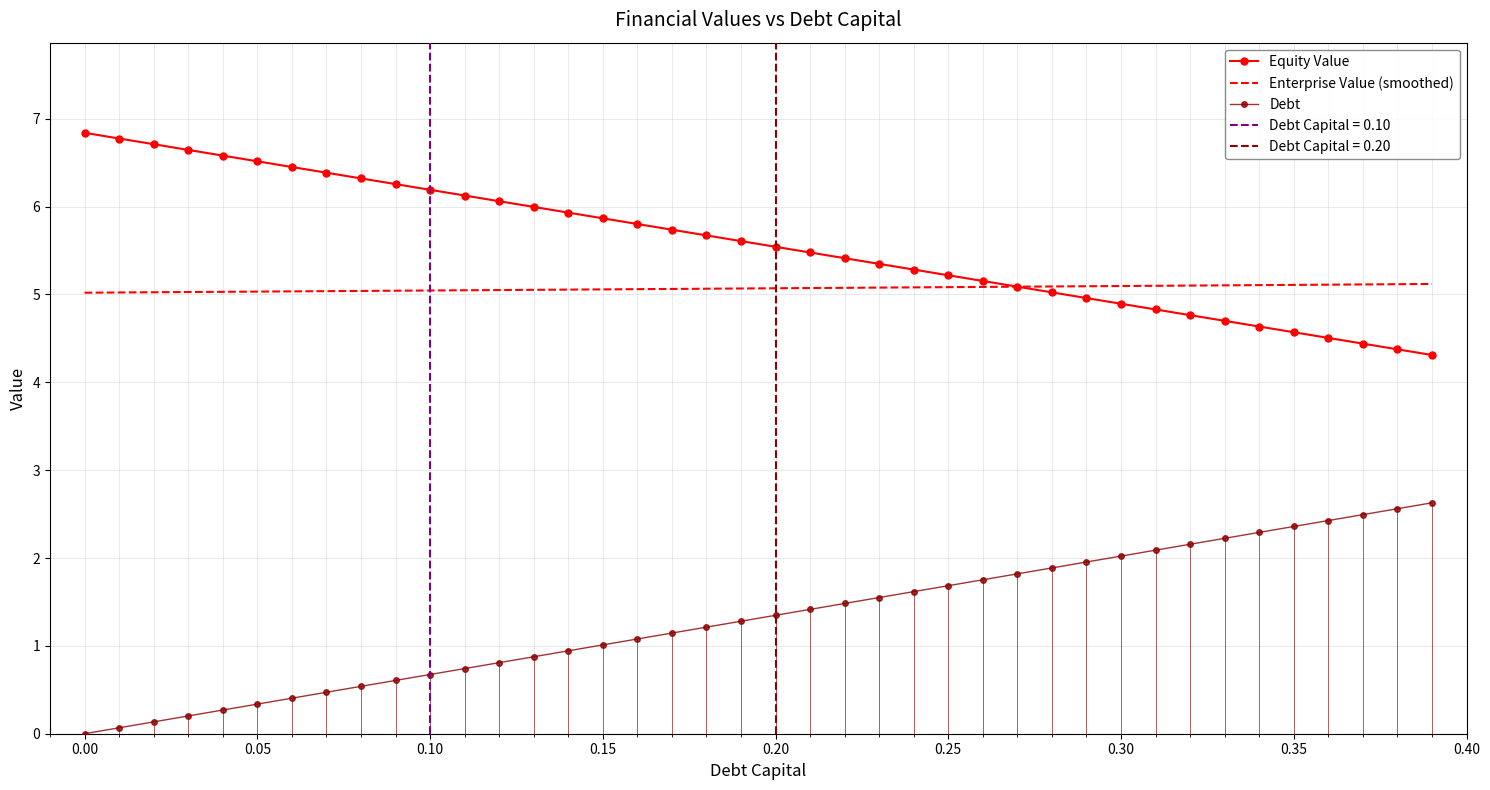

What are all the series names shown in the legend?

Equity Value, Enterprise Value (smoothed), Debt